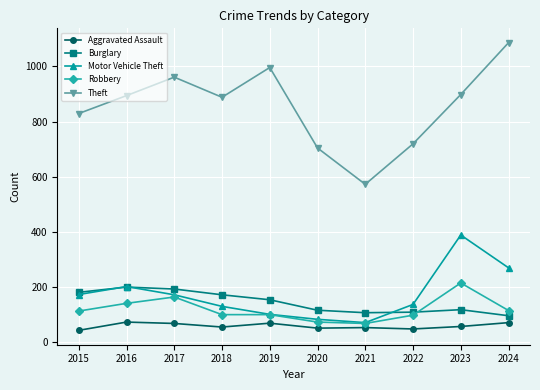

The Theft series shows 572 at 2021. True or false?

True